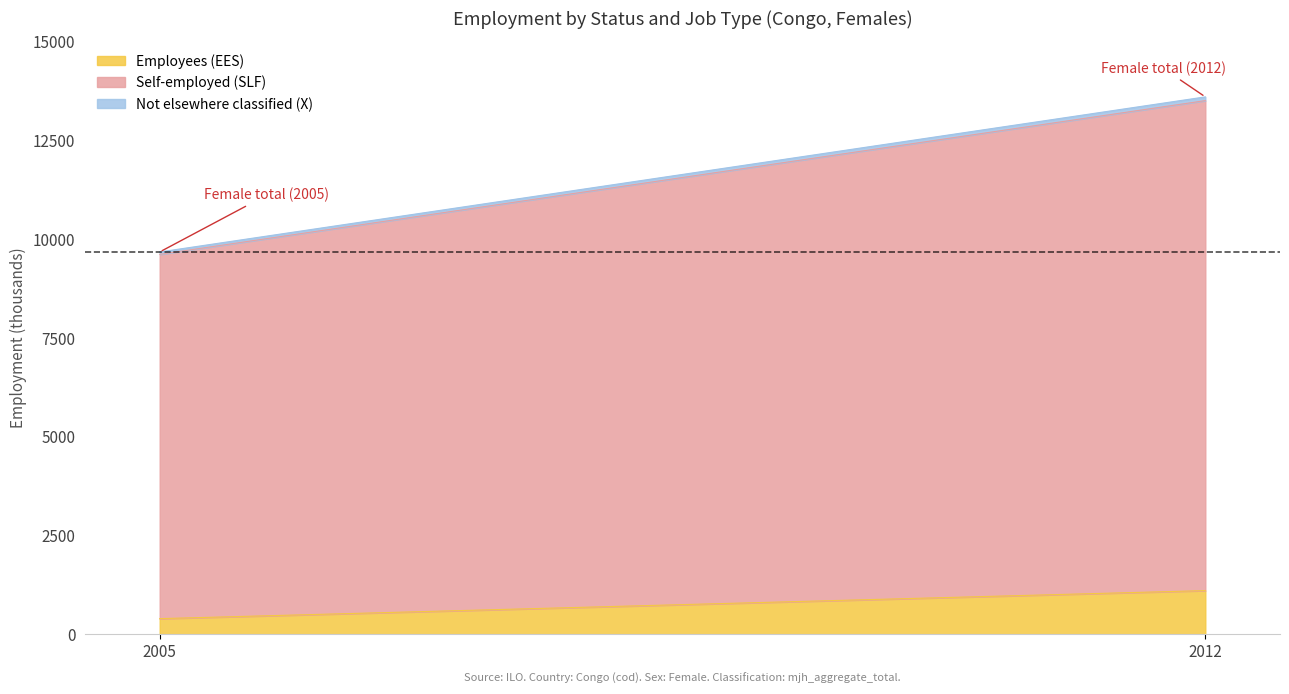

What is the approximate value of Self-employed (SLF) at 2012?

12385.2